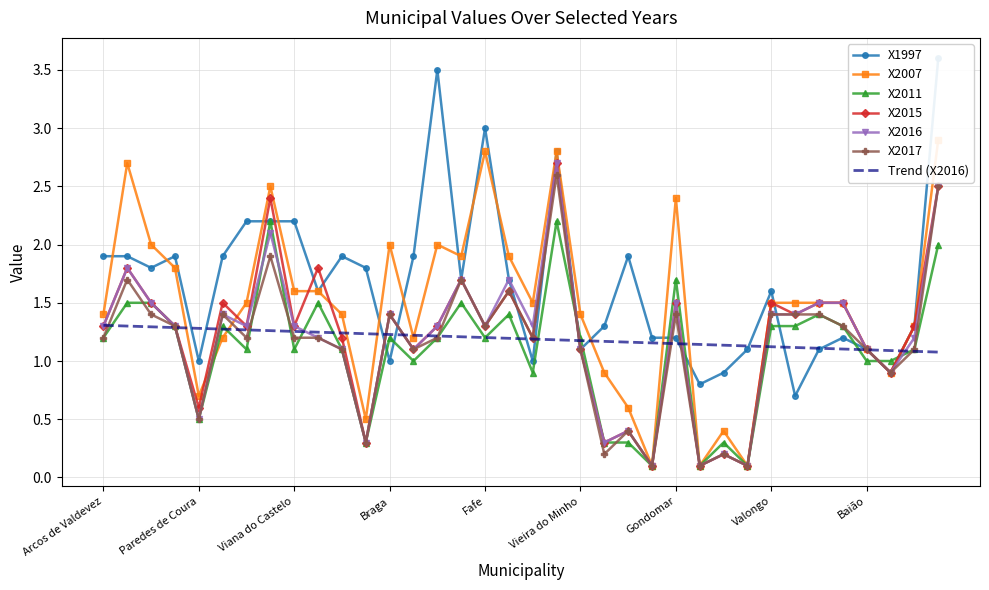

Which label corresponds to the largest value in the chart?

Felgueiras